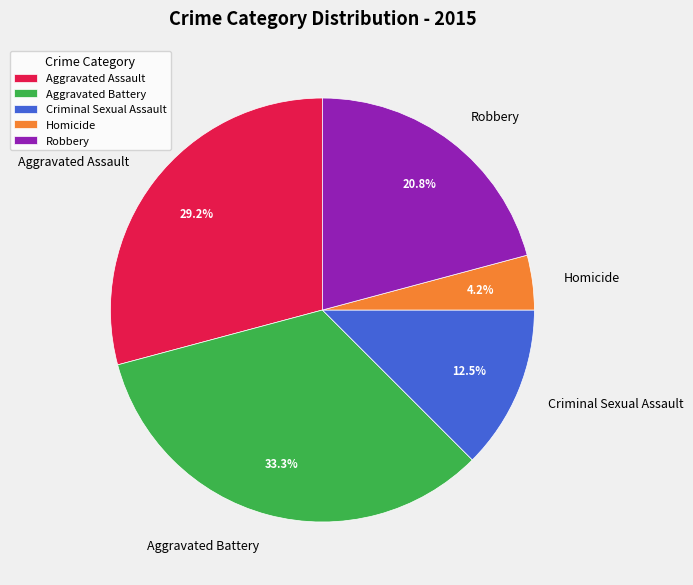

How many slices are in this pie chart?

5